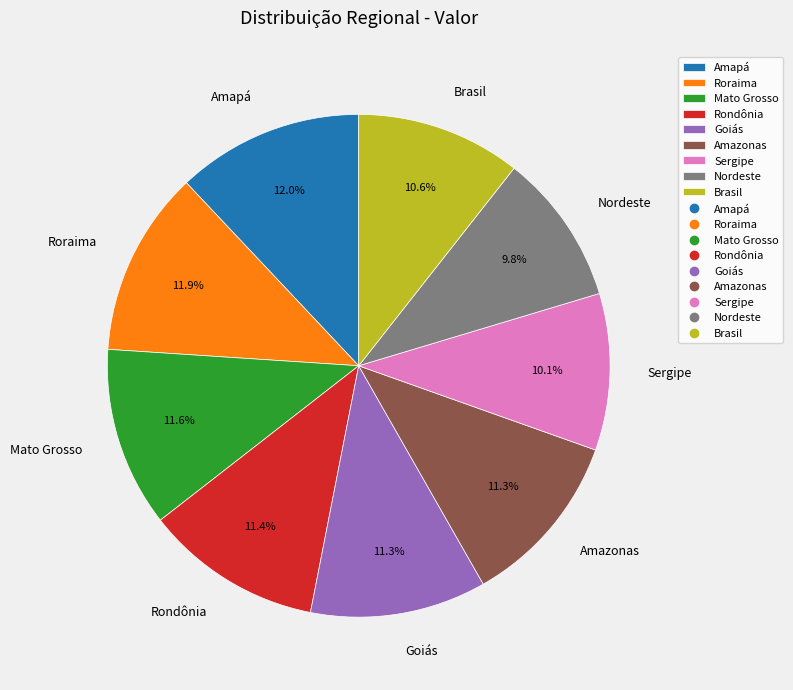

Is it true that Brasil is 11% of the pie?

True